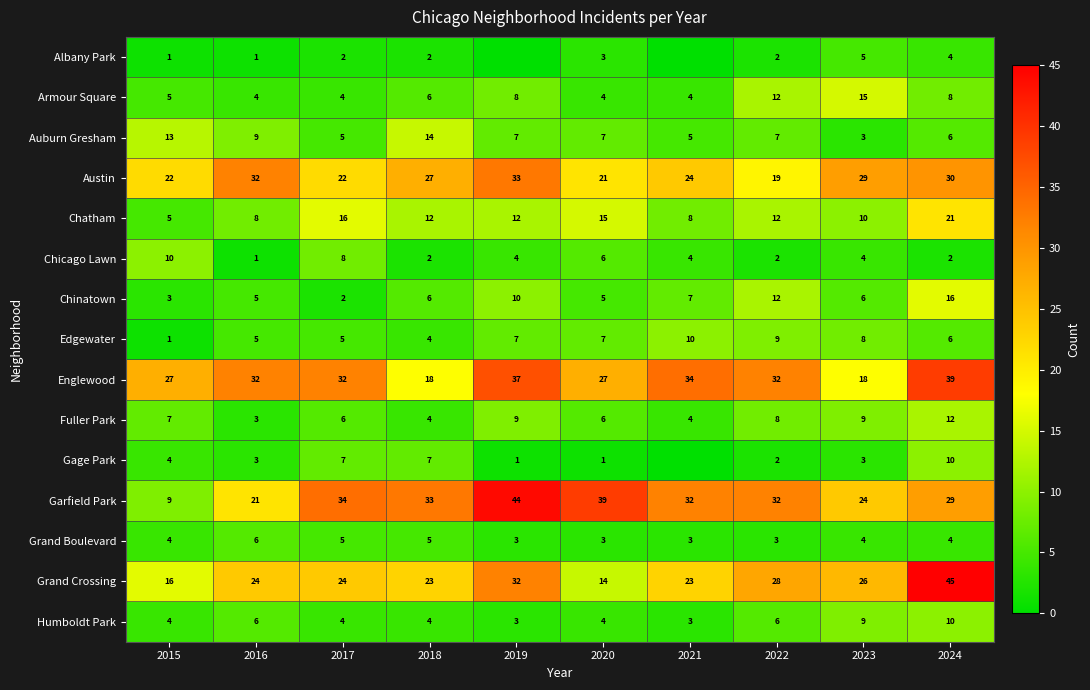

Read the Armour Square value at 2022.

12